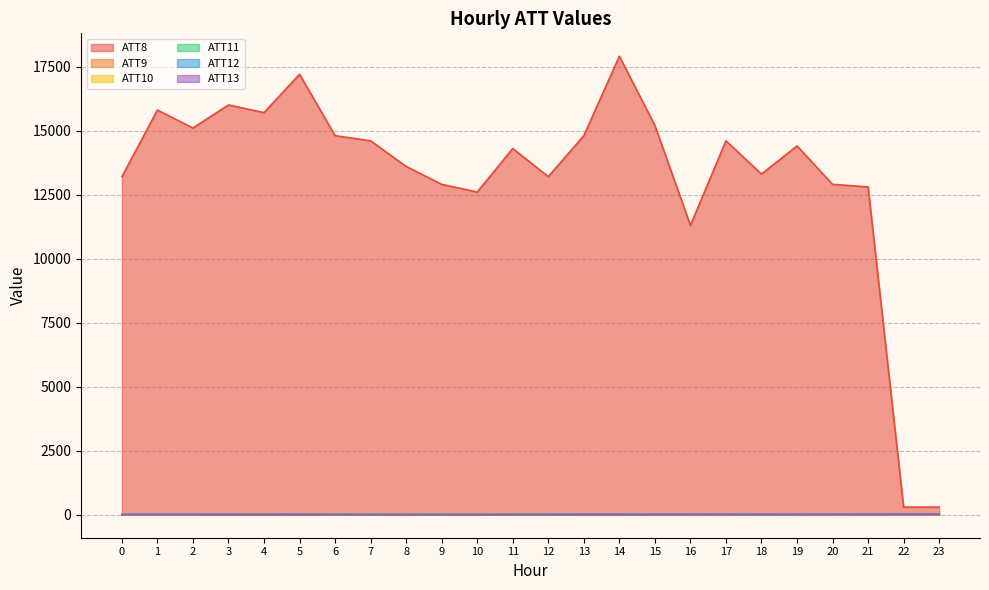

How many data points in ATT9 are less than 3?

8